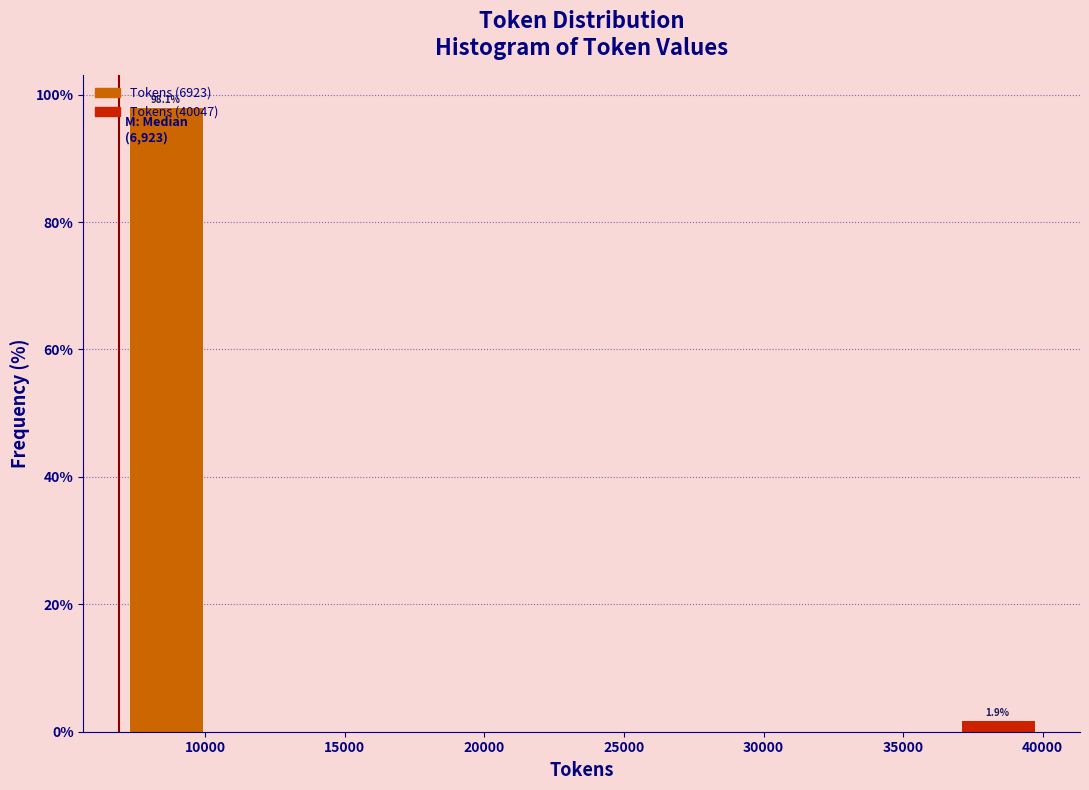

Over which range of the x-axis is the bar tallest?

7000 to 10000